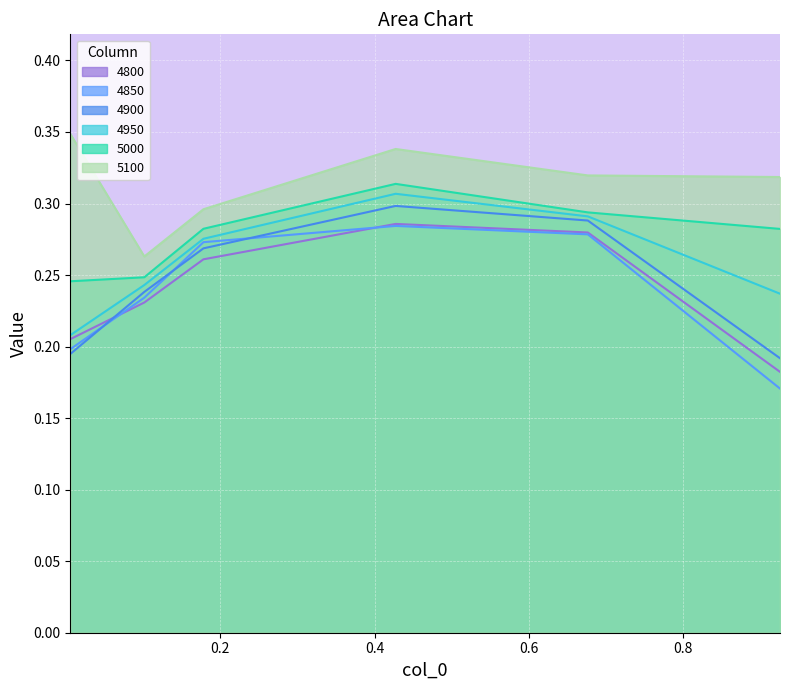

True or false: 5000 and 4900 cross at least once.

False